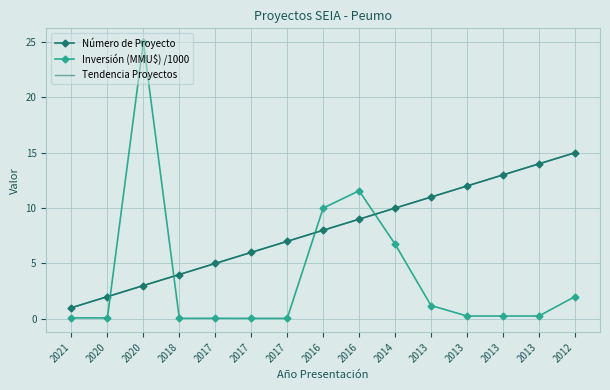

How many series are shown in this chart?

3